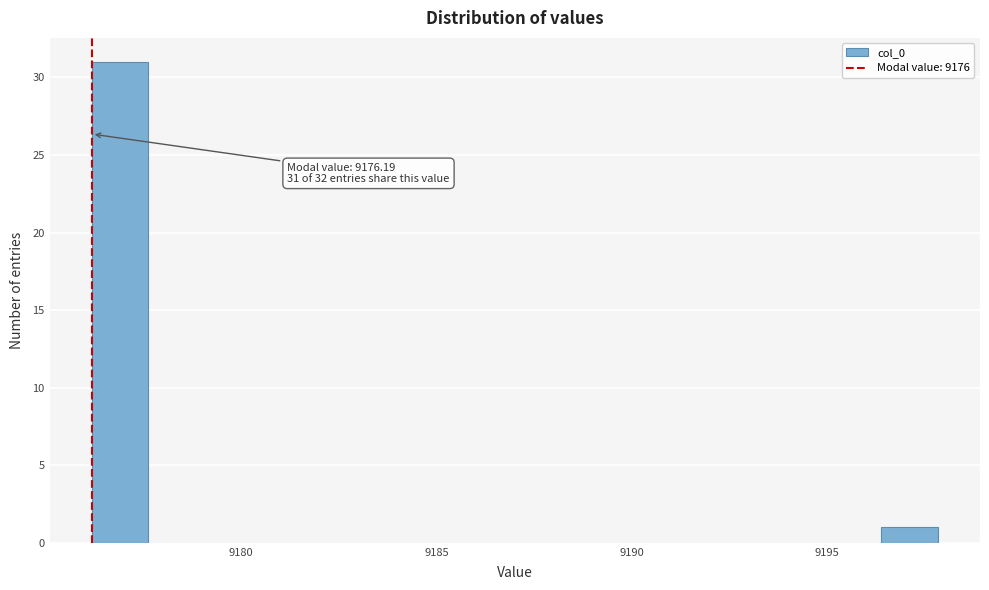

Read against the x-axis, roughly where is the centre of the tallest bar?

9177.0